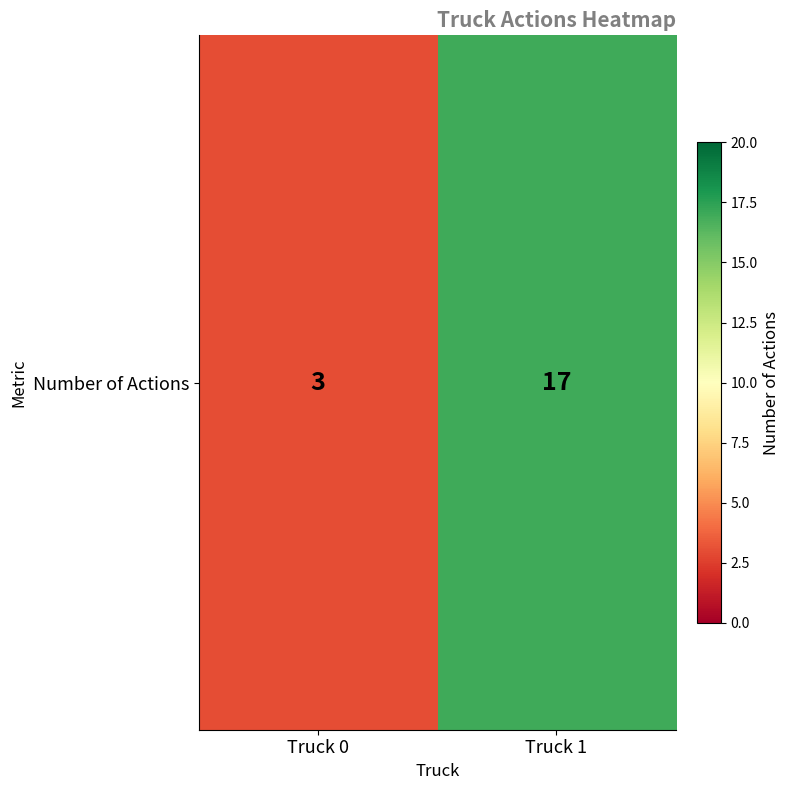

At which category does the chart reach its peak across all series?

Truck 1